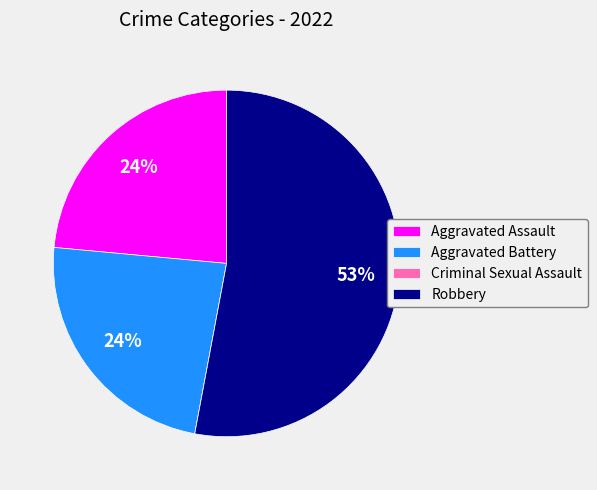

To the nearest percent, what is the average slice percentage?

25%